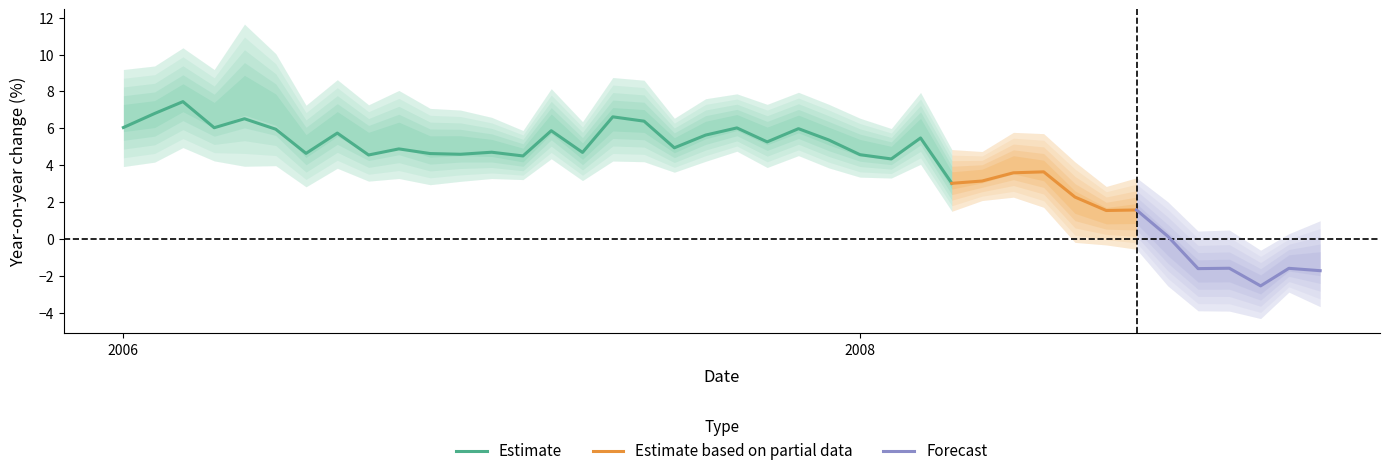

How many interior local peaks does the tracker series have?

14